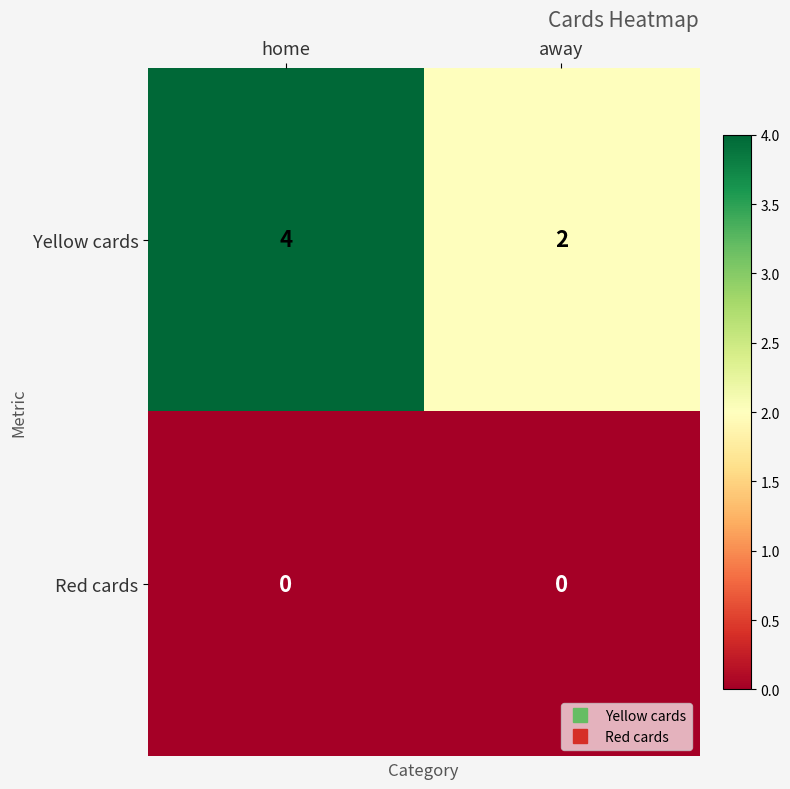

At which category is the sum across all series the highest?

home